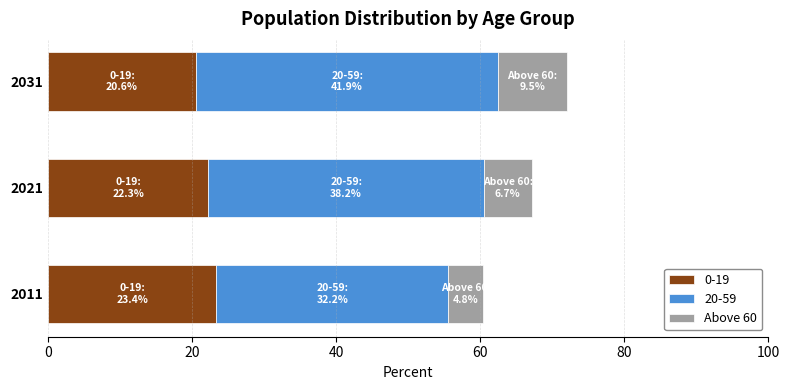

What is the highest value of the 0-19 series?

23.4